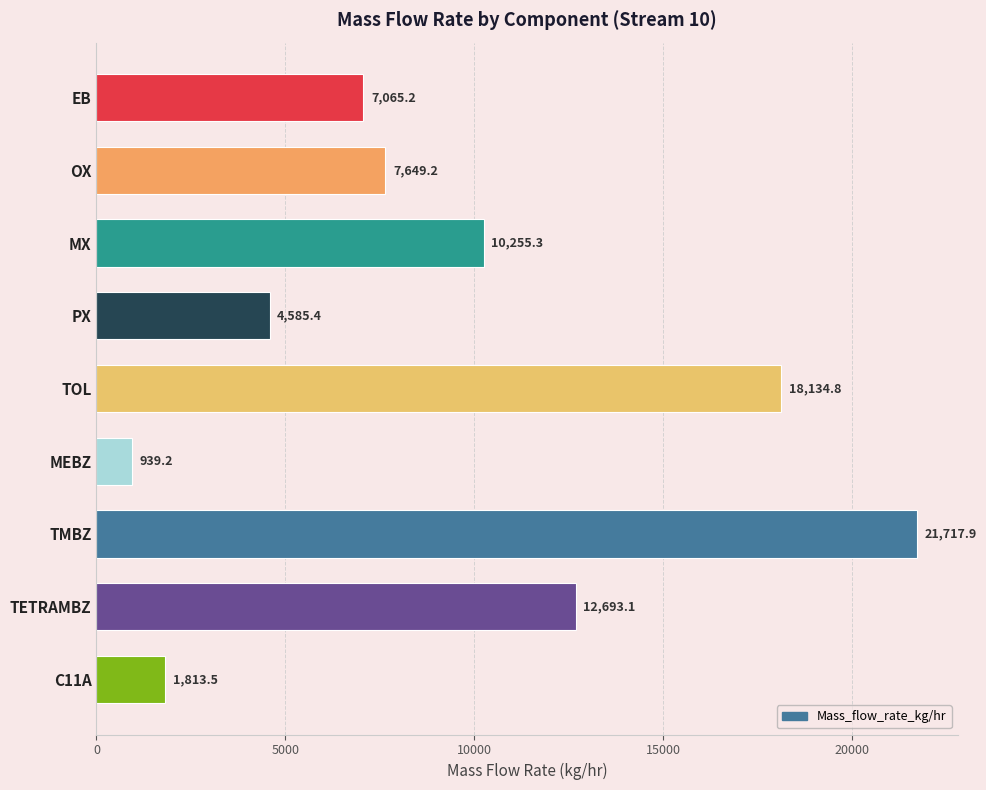

The value at OX is 7649.2. True or false?

True